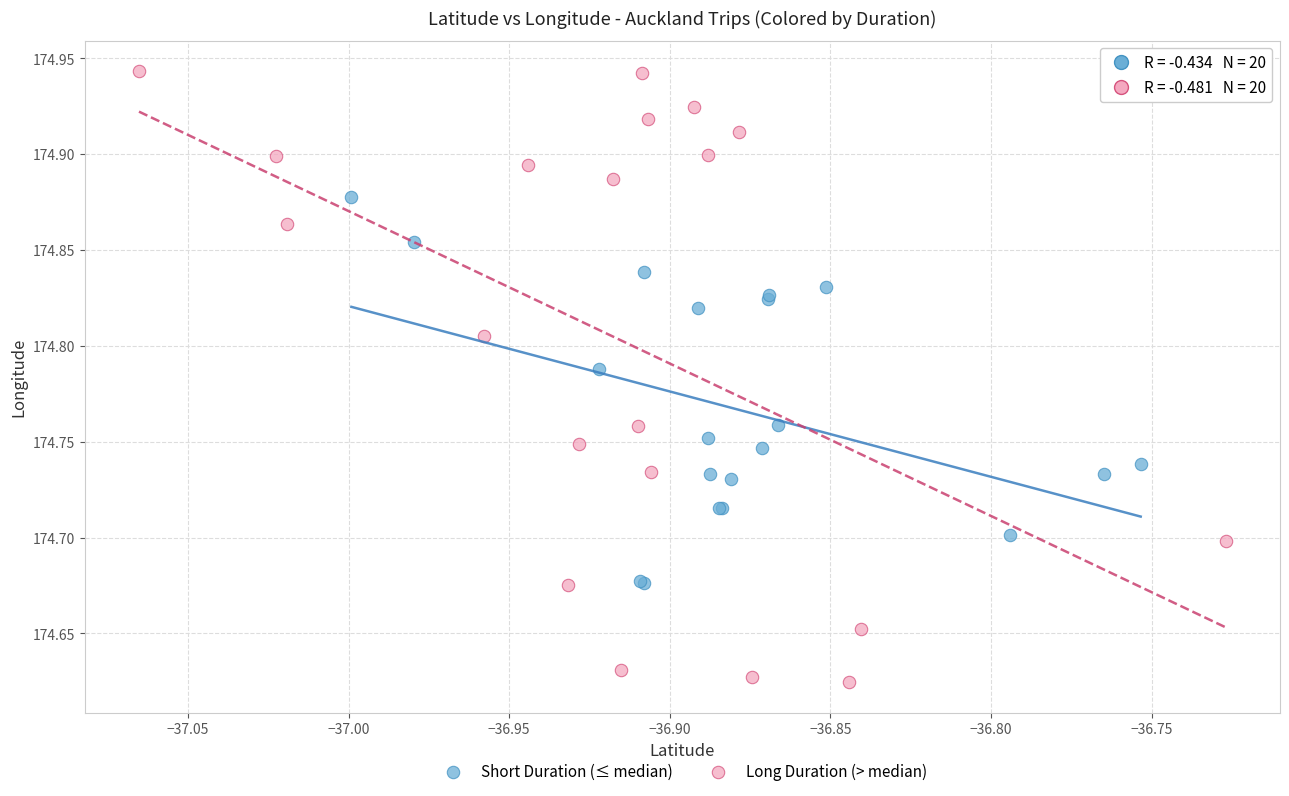

Which series has the largest Y range (max minus min)?

Long Duration (> median)